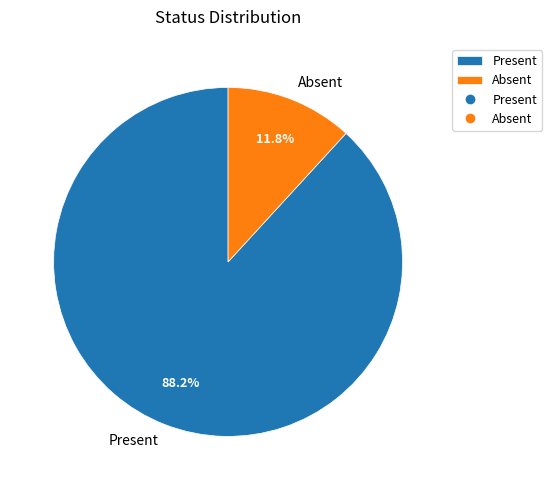

To the nearest percent, what percentage of the pie is Present?

88%